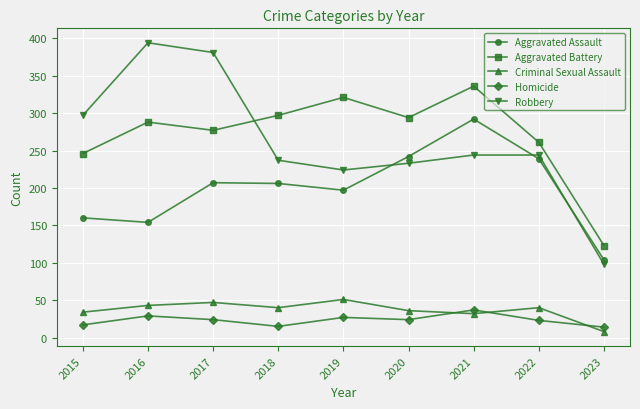

At which category does the chart reach its minimum across all series?

2023